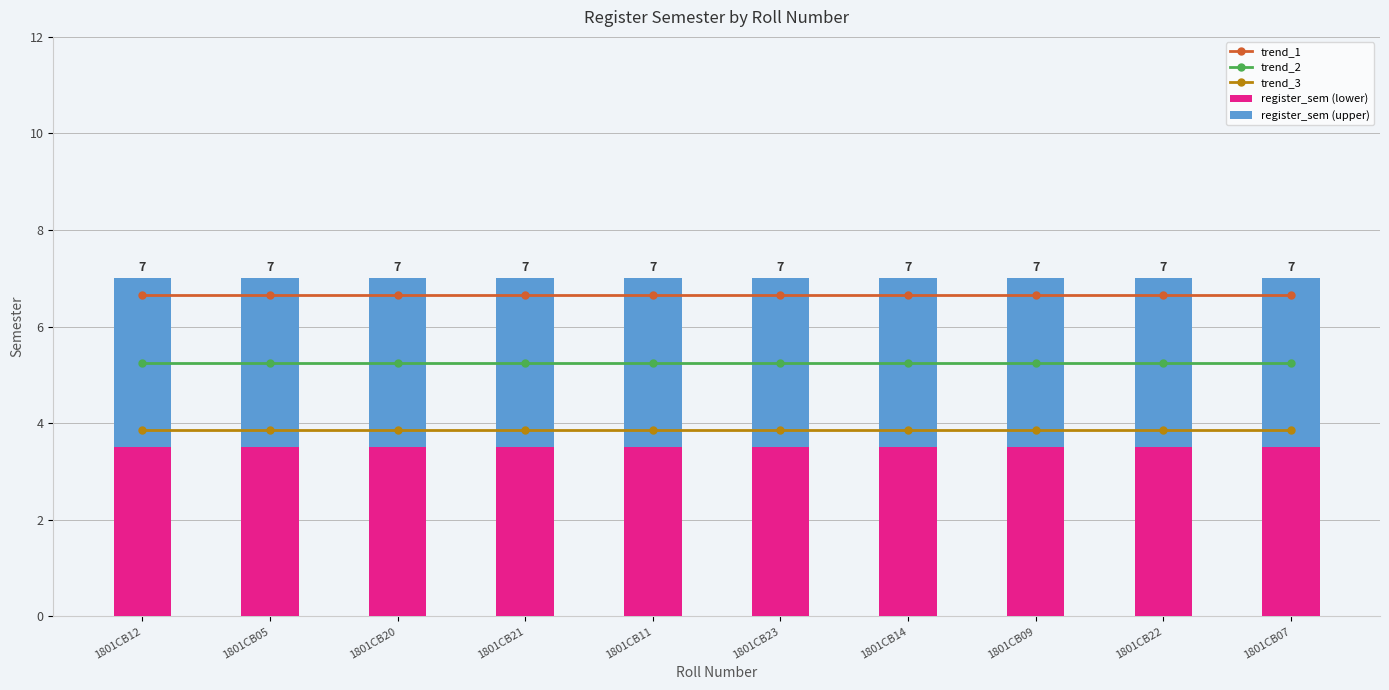

Which series has the largest range (max minus min)?

trend_1